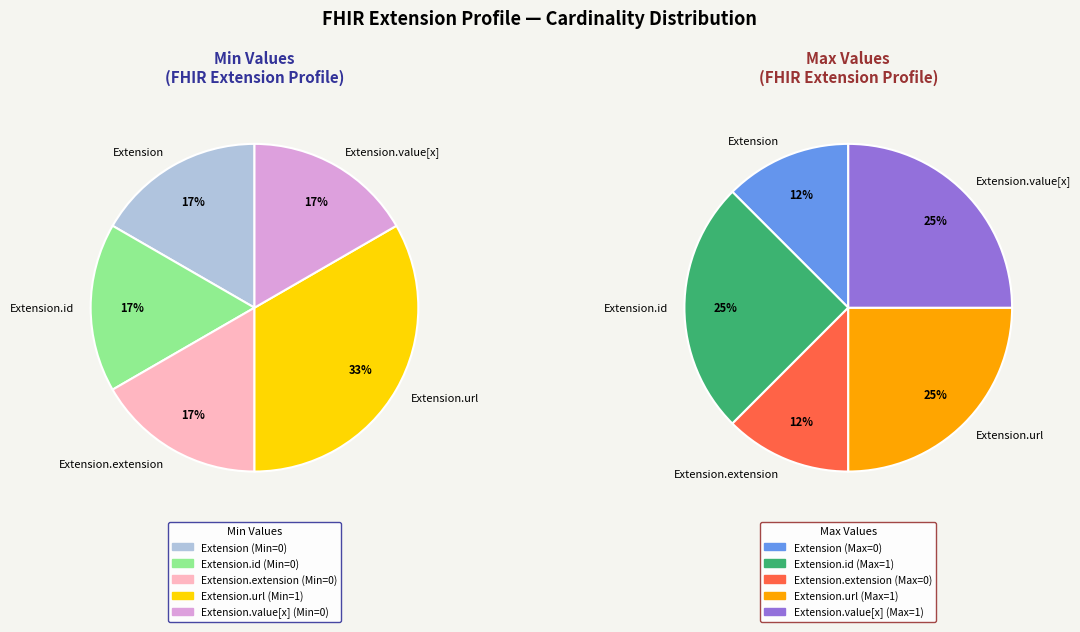

Is it true that Extension.url is 99% of the pie?

False